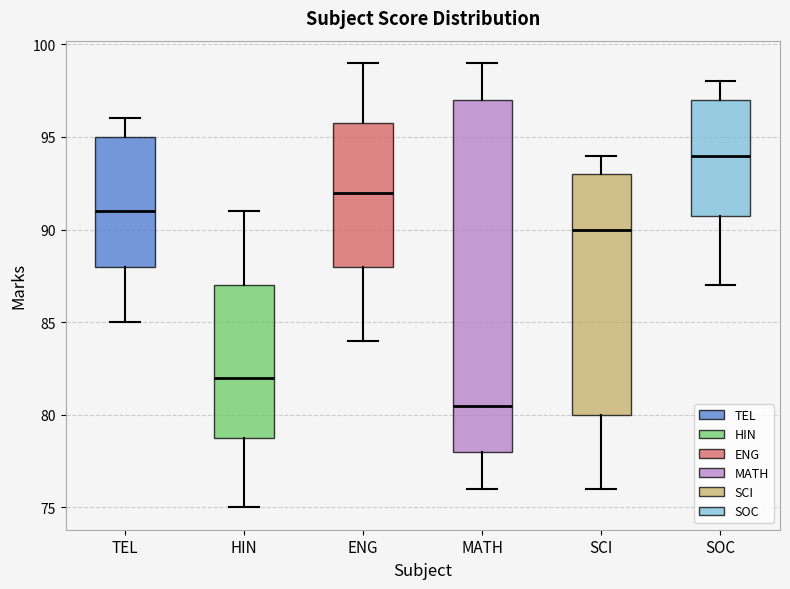

Reading left to right, read every box against the y-axis: the position of its median line, the range the box covers, and the ends of its whiskers. The values are not printed on the chart, so give them approximately, as read against the axis.

TEL: median 91.0, box 88.0 to 95.0, whiskers 85.0 to 96.0
HIN: median 82.0, box 79.0 to 87.0, whiskers 75.0 to 91.0
ENG: median 92.0, box 88.0 to 96.0, whiskers 84.0 to 99.0
MATH: median 80.5, box 78.0 to 97.0, whiskers 76.0 to 99.0
SCI: median 90.0, box 80.0 to 93.0, whiskers 76.0 to 94.0
SOC: median 94.0, box 91.0 to 97.0, whiskers 87.0 to 98.0